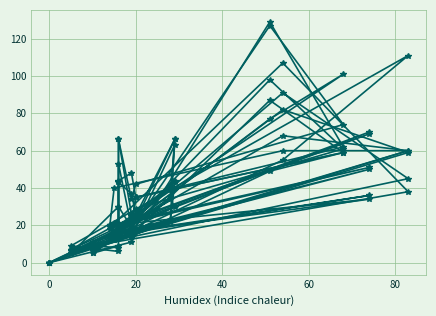

How many values in the pi24 series are below 30?

10